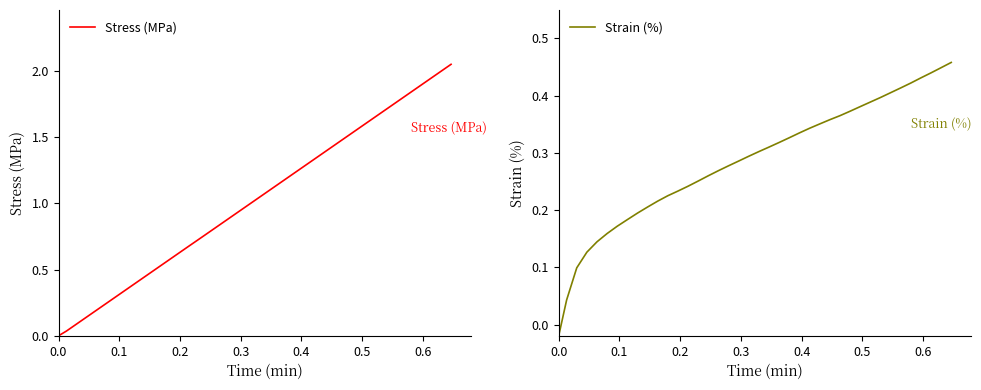

Does the chart have visible grid lines?

No